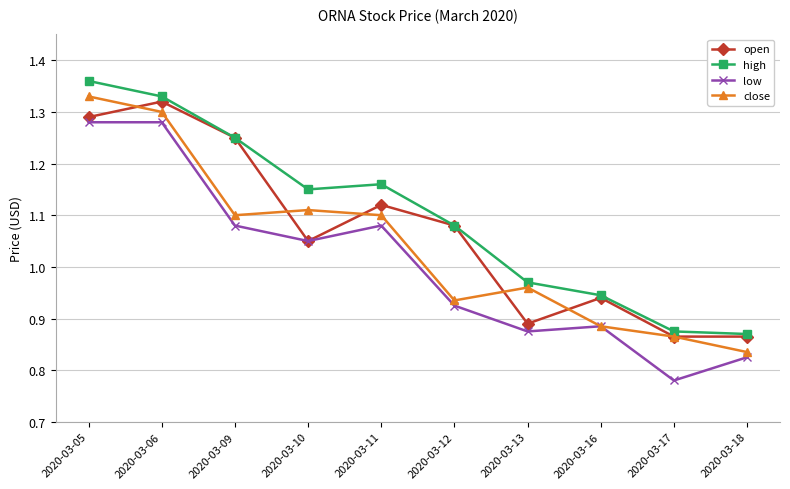

What is the difference between the second highest and second lowest values in the low series?

0.5